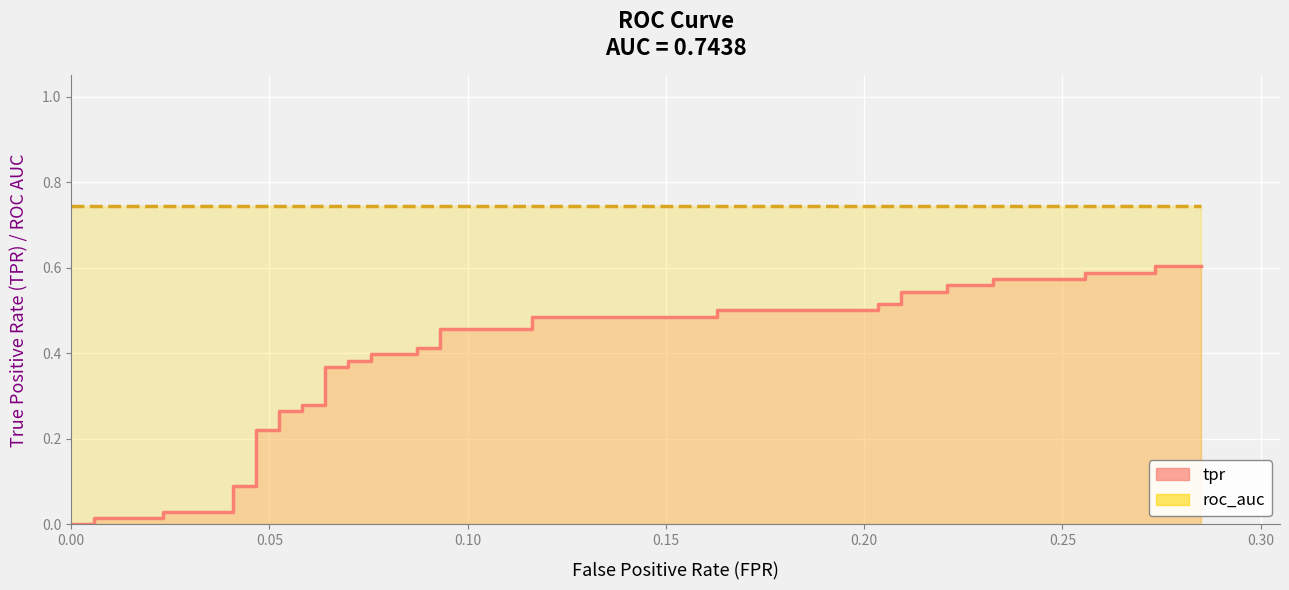

How many categories are shown in the chart?

40